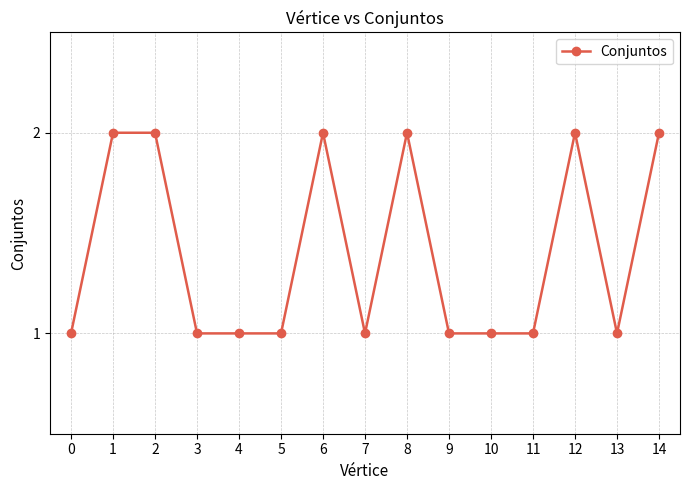

True or false: the data shows 1 at 9.

True